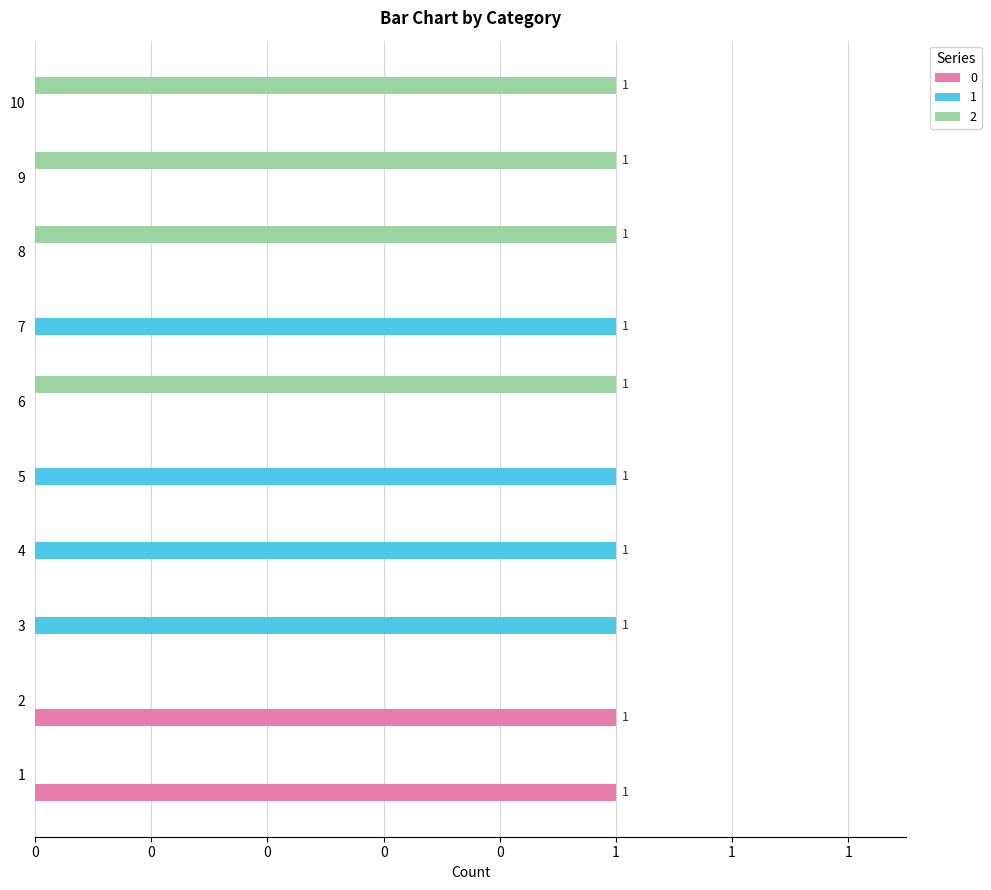

What are all the series names shown in the legend?

0, 1, 2